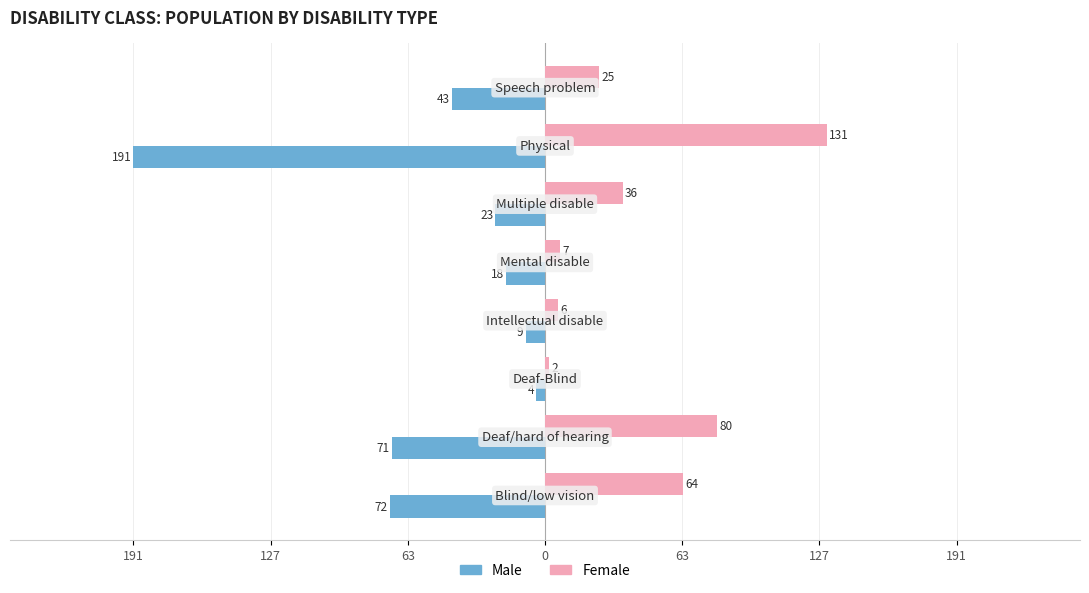

What is the difference between the maximum and minimum values in the Male series?

187